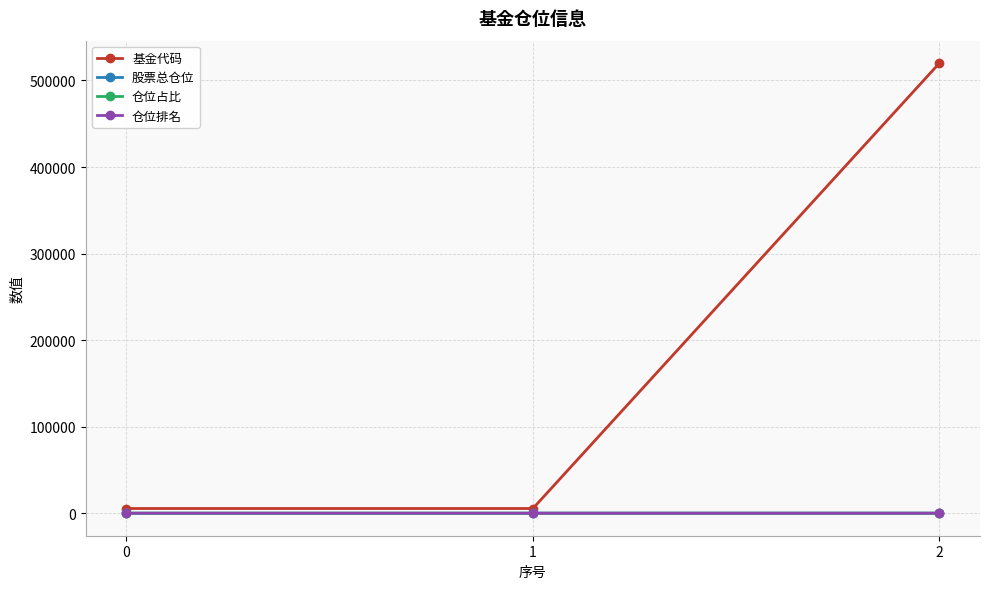

What is the value of the 基金代码 point at the 1st from the left?

5437.0